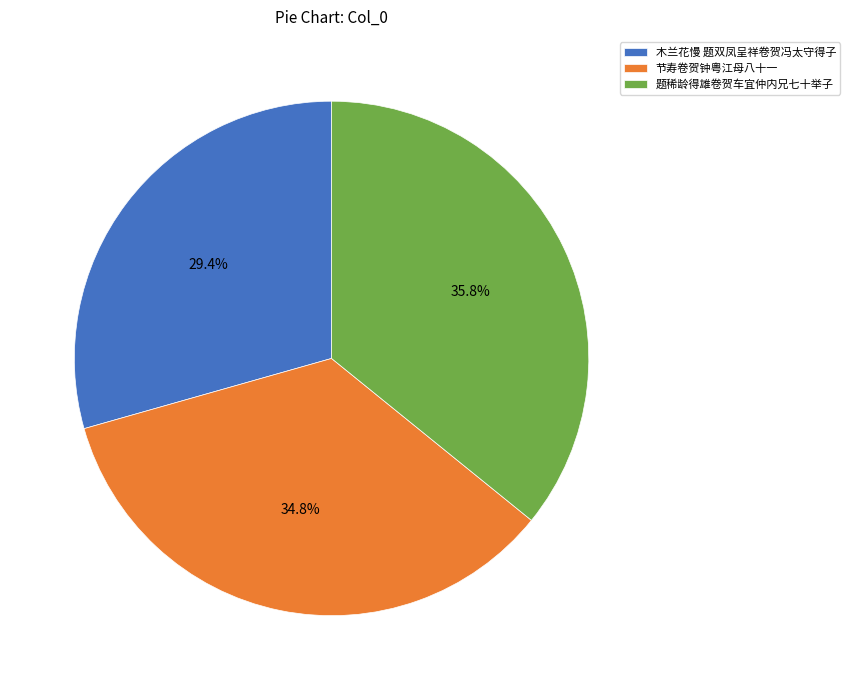

How many slices are in this pie chart?

3